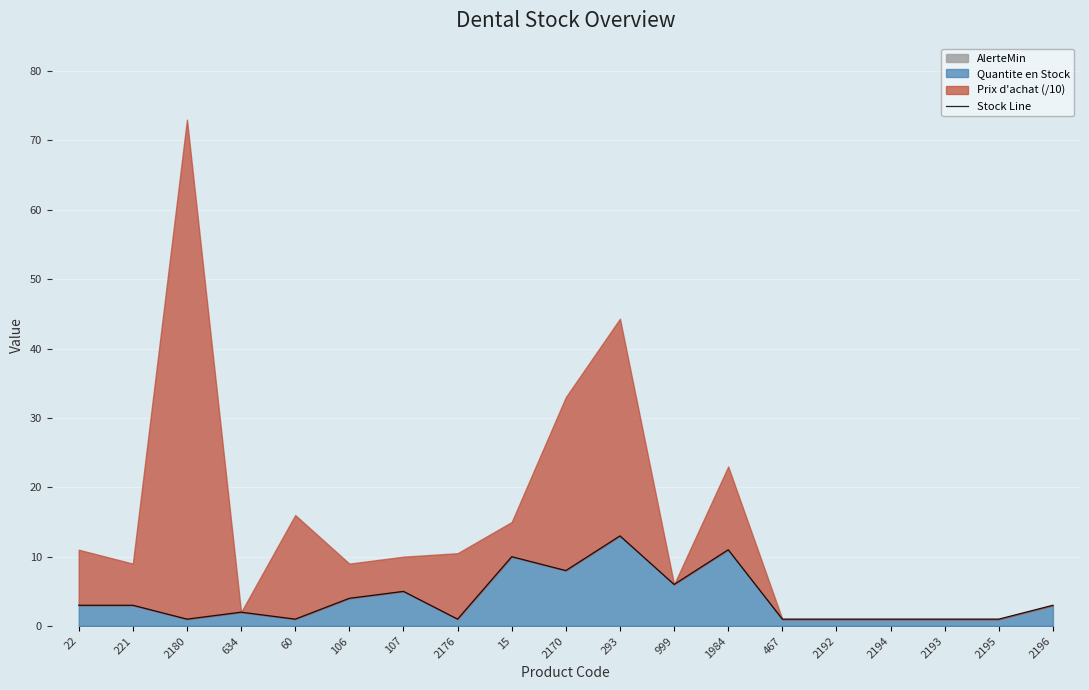

Where does the data first go above 3?

106